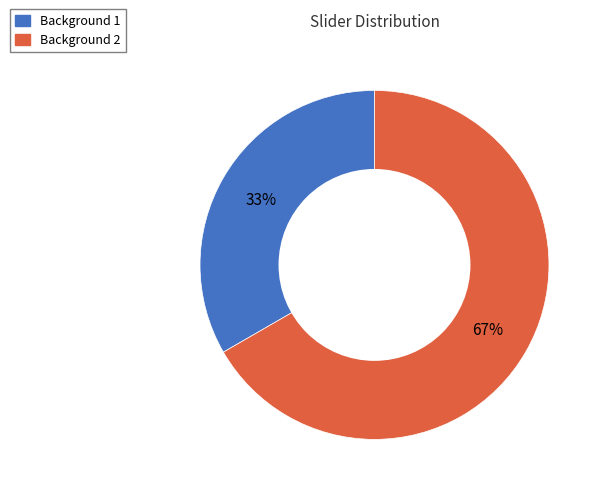

How many slices are in this pie chart?

2